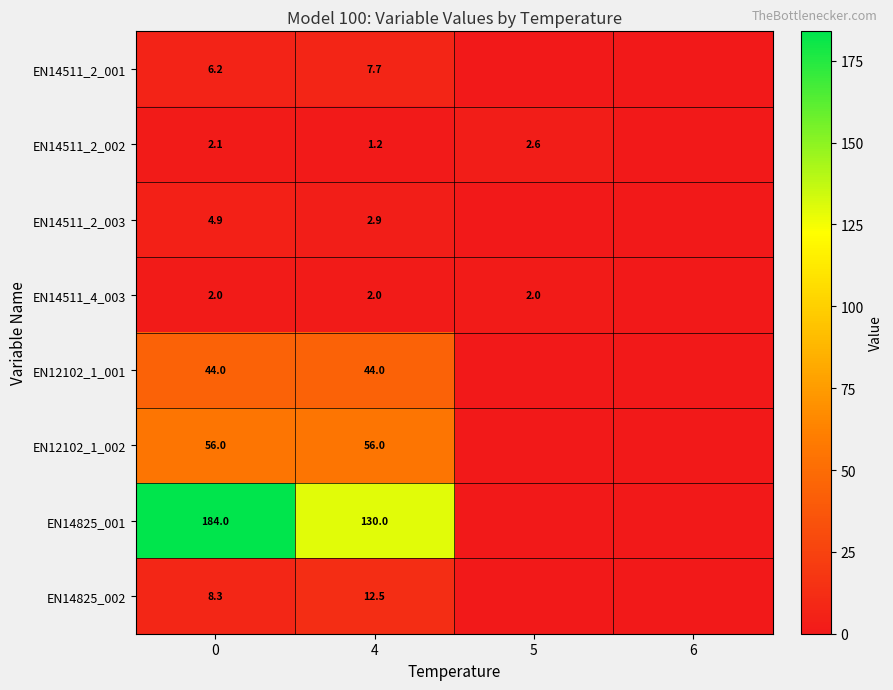

True or false: EN14511_2_002 has a value of 1.2 at 4.

True